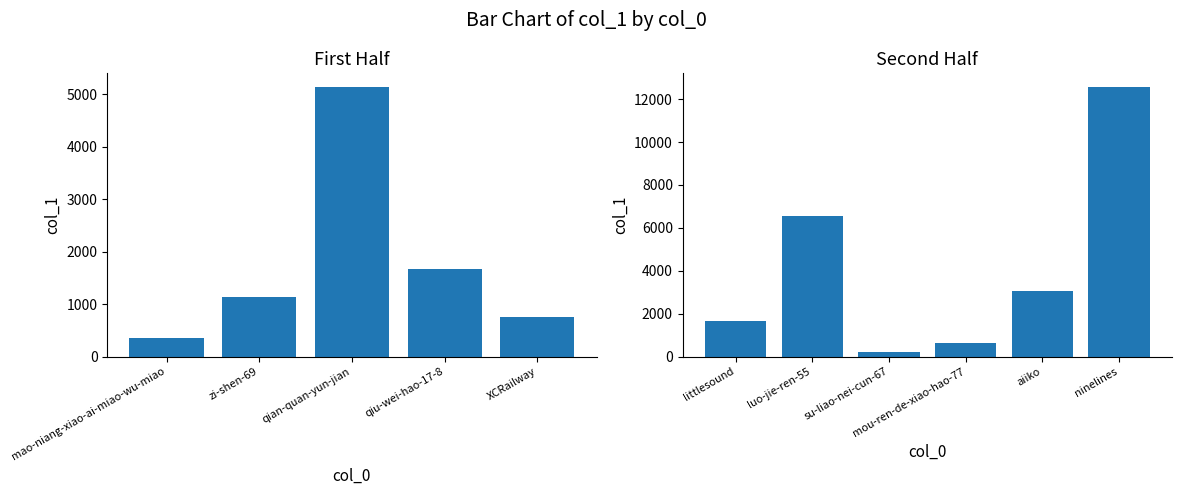

Reading left to right, list all the values displayed in this chart.

360	1131	5145	1666	761	1648	6546	227	650	3070	12574